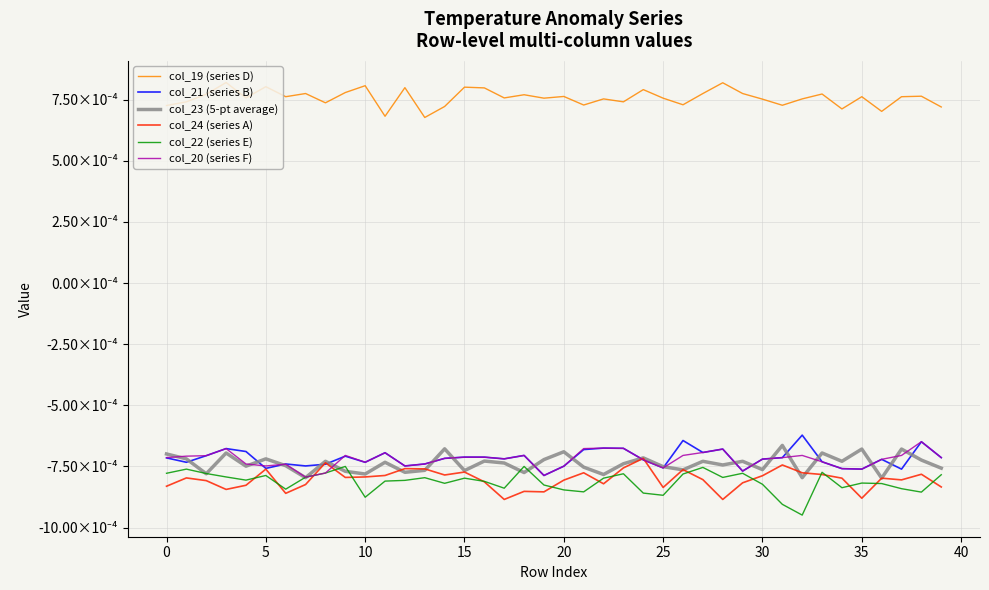

What is the label of the 29th point from the left?

28